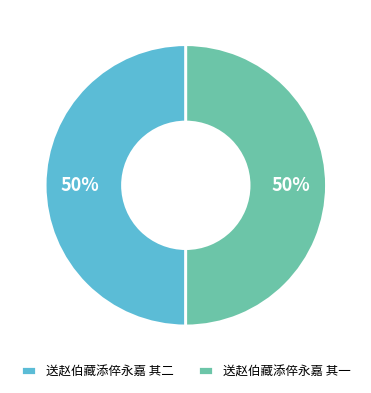

Combined, do 送赵伯藏添倅永嘉 其一 and 送赵伯藏添倅永嘉 其二 account for over 50%?

Yes